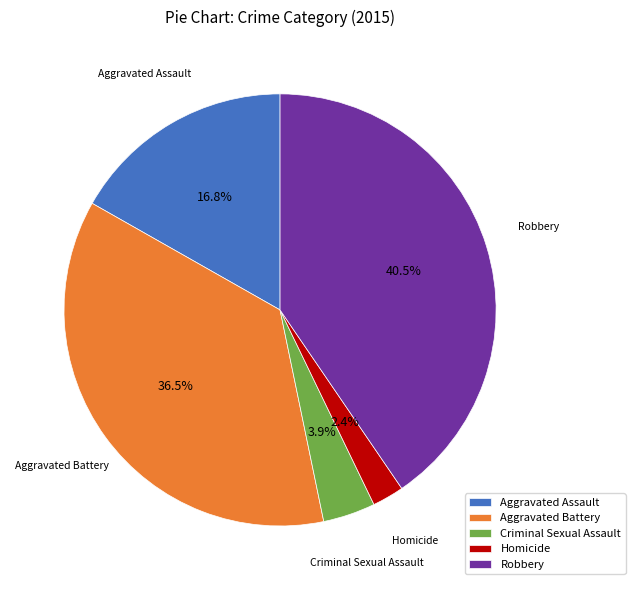

Is there any slice that represents more than half of the pie?

No